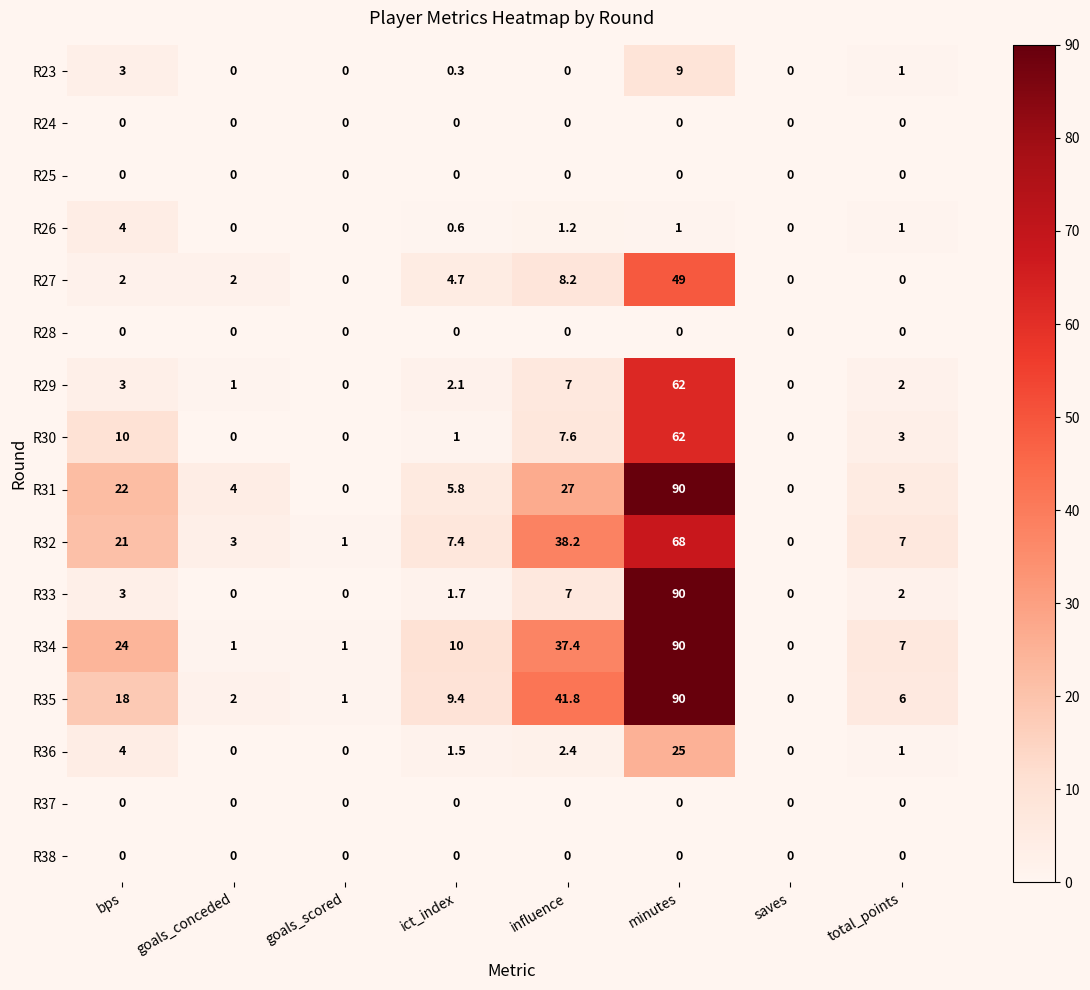

How many categories are shown in the chart?

8